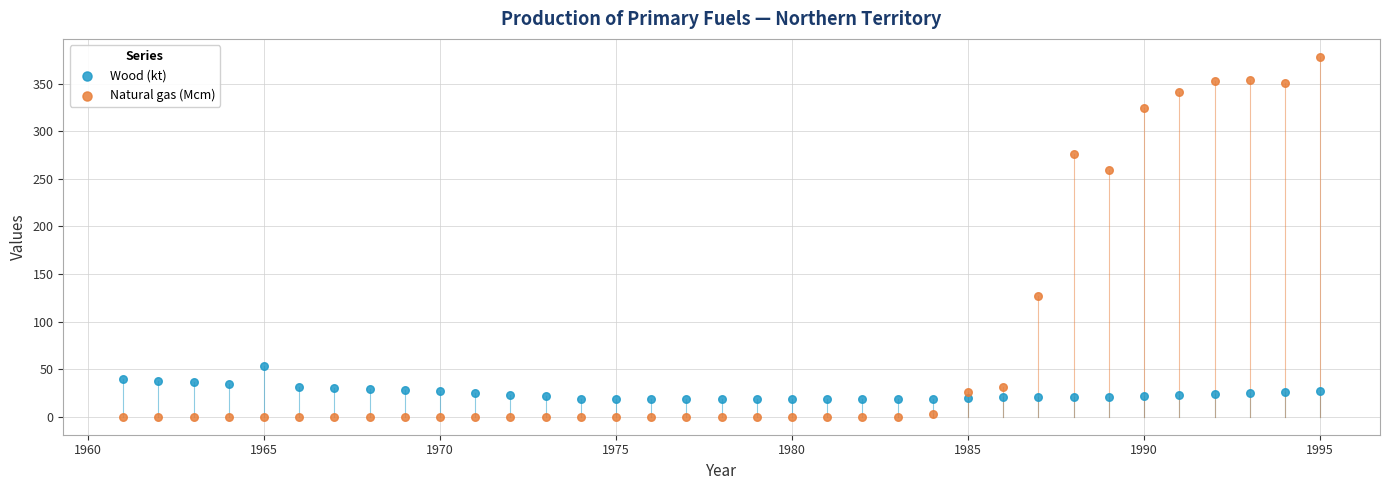

Which series has the largest Y range (max minus min)?

Natural gas (Mcm)